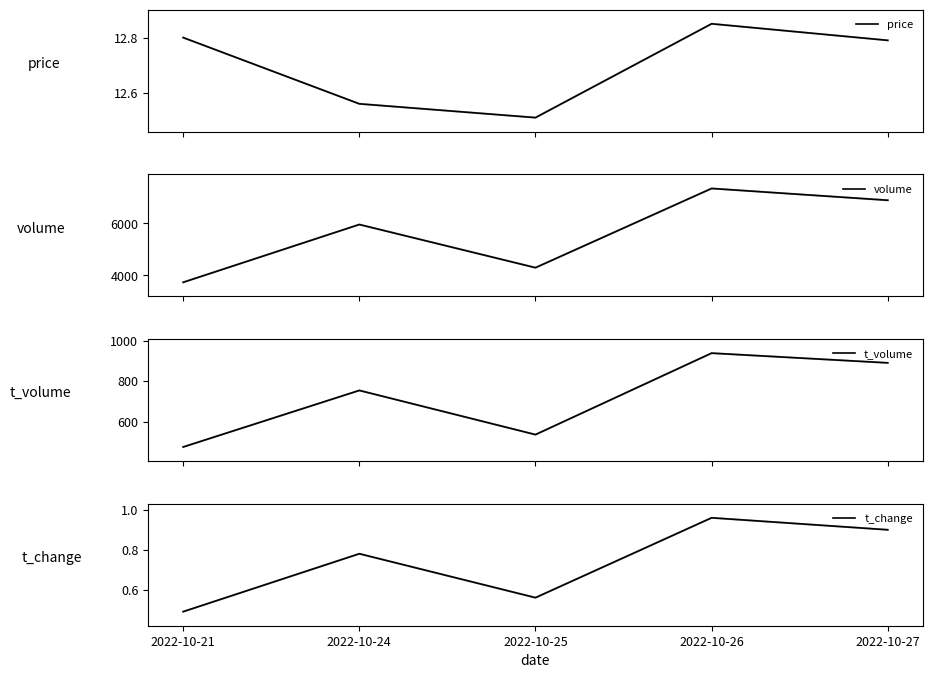

At which category is the sum across all series the highest?

2022-10-26